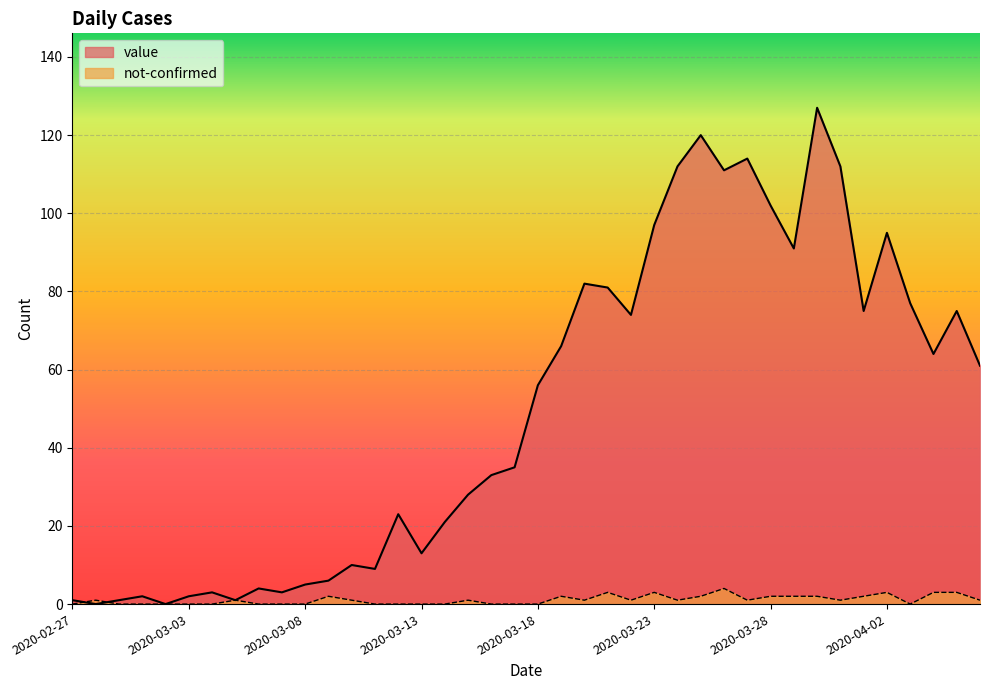

Reading left to right, transcribe all the data shown in this chart.

value: 2020-02-27=1	2020-02-28=0	2020-02-29=1	2020-03-01=2	2020-03-02=0	2020-03-03=2	2020-03-04=3	2020-03-05=1	2020-03-06=4	2020-03-07=3	2020-03-08=5	2020-03-09=6	2020-03-10=10	2020-03-11=9	2020-03-12=23	2020-03-13=13	2020-03-14=21	2020-03-15=28	2020-03-16=33	2020-03-17=35	2020-03-18=56	2020-03-19=66	2020-03-20=82	2020-03-21=81	2020-03-22=74	2020-03-23=97	2020-03-24=112	2020-03-25=120	2020-03-26=111	2020-03-27=114	2020-03-28=102	2020-03-29=91	2020-03-30=127	2020-03-31=112	2020-04-01=75	2020-04-02=95	2020-04-03=77	2020-04-04=64	2020-04-05=75	2020-04-06=61
not-confirmed: 2020-02-27=0	2020-02-28=1	2020-02-29=0	2020-03-01=0	2020-03-02=0	2020-03-03=0	2020-03-04=0	2020-03-05=1	2020-03-06=0	2020-03-07=0	2020-03-08=0	2020-03-09=2	2020-03-10=1	2020-03-11=0	2020-03-12=0	2020-03-13=0	2020-03-14=0	2020-03-15=1	2020-03-16=0	2020-03-17=0	2020-03-18=0	2020-03-19=2	2020-03-20=1	2020-03-21=3	2020-03-22=1	2020-03-23=3	2020-03-24=1	2020-03-25=2	2020-03-26=4	2020-03-27=1	2020-03-28=2	2020-03-29=2	2020-03-30=2	2020-03-31=1	2020-04-01=2	2020-04-02=3	2020-04-03=0	2020-04-04=3	2020-04-05=3	2020-04-06=1